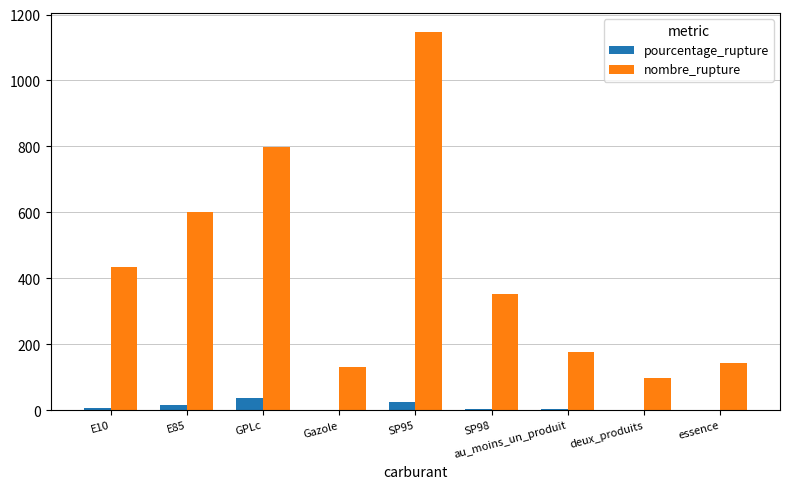

The value of nombre_rupture at E10 is 433.0. True or false?

True